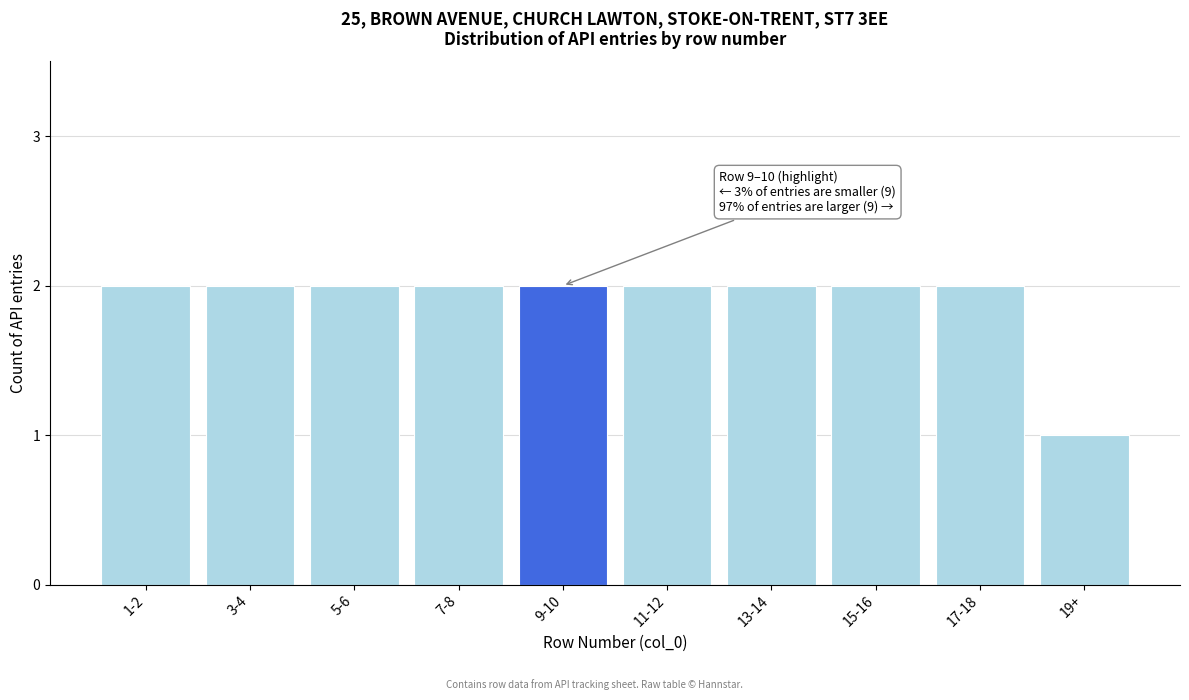

Reading left to right, what are all the values shown in this chart?

1-2=2	3-4=2	5-6=2	7-8=2	9-10=2	11-12=2	13-14=2	15-16=2	17-18=2	19+=1